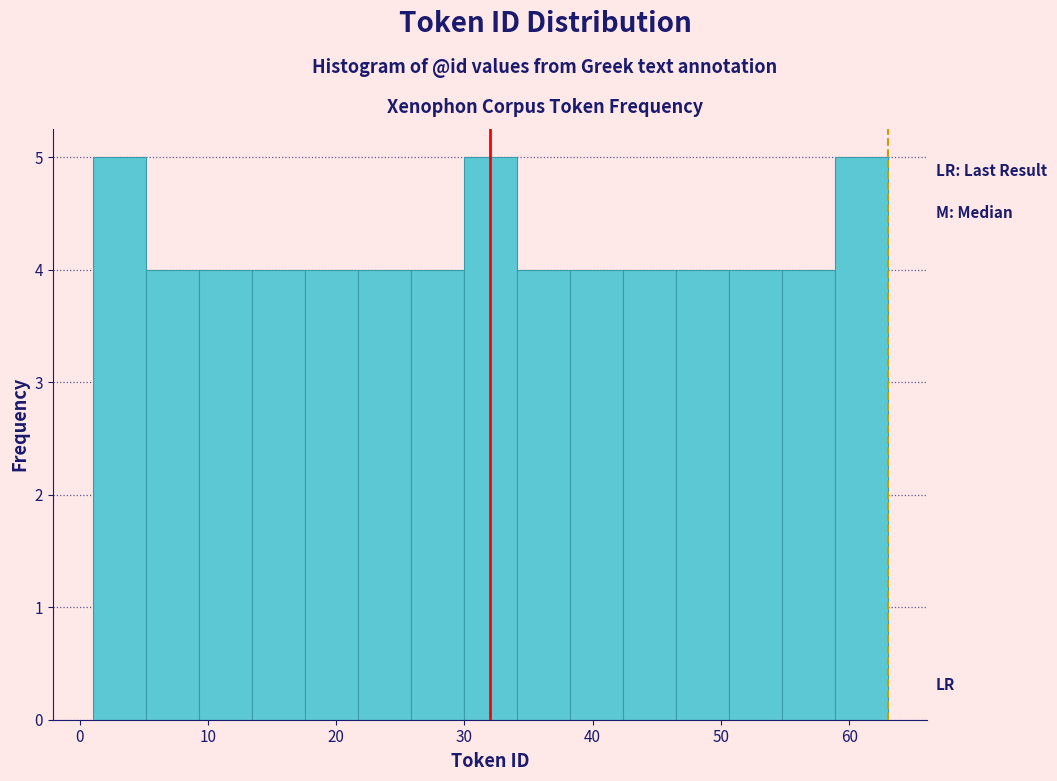

Reading left to right, transcribe this chart: for each bar, give the range it covers on the x-axis and its height. Neither the bar edges nor the heights are printed on the chart, so give them approximately, as read against the axes.

1 to 5: 5
5 to 9: 4
9 to 13: 4
13 to 18: 4
18 to 22: 4
22 to 26: 4
26 to 30: 4
30 to 34: 5
34 to 38: 4
38 to 42: 4
42 to 46: 4
46 to 51: 4
51 to 55: 4
55 to 59: 4
59 to 63: 5